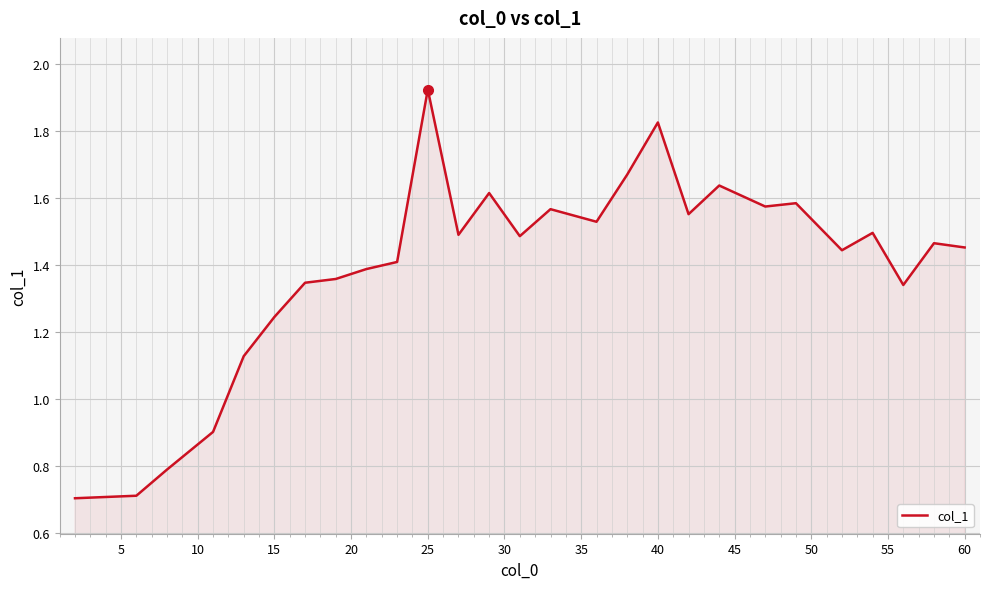

What is the minimum value shown in the chart?

0.7